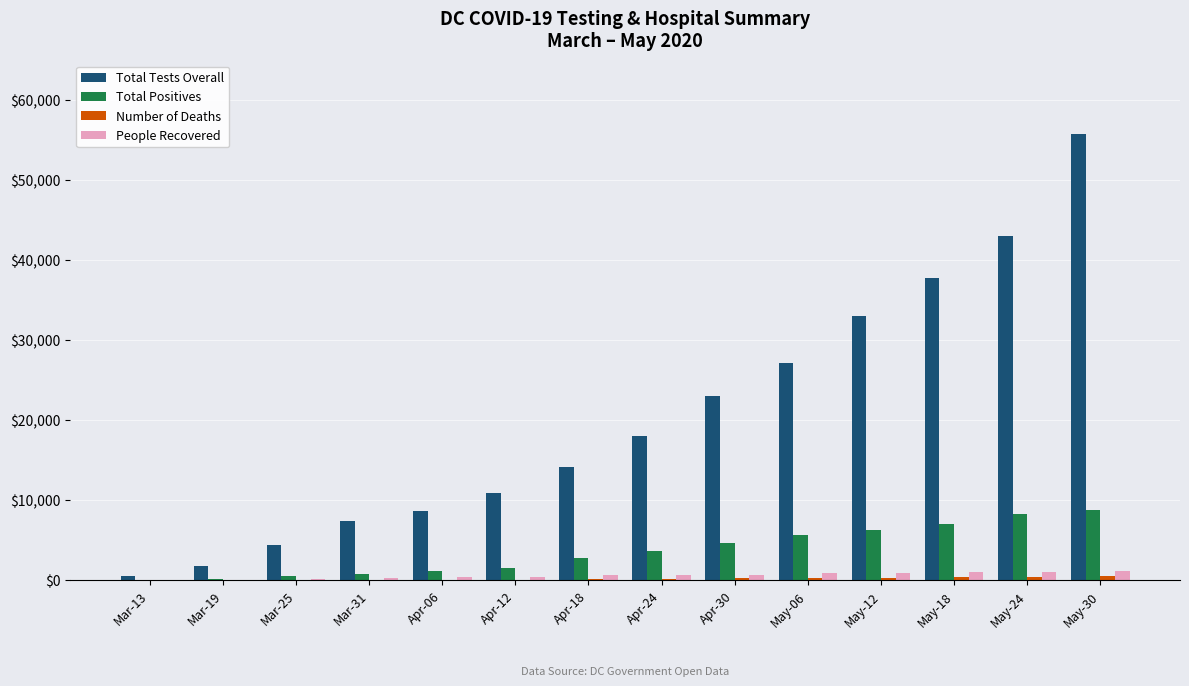

Which series has the widest spread of values?

Total Tests Overall